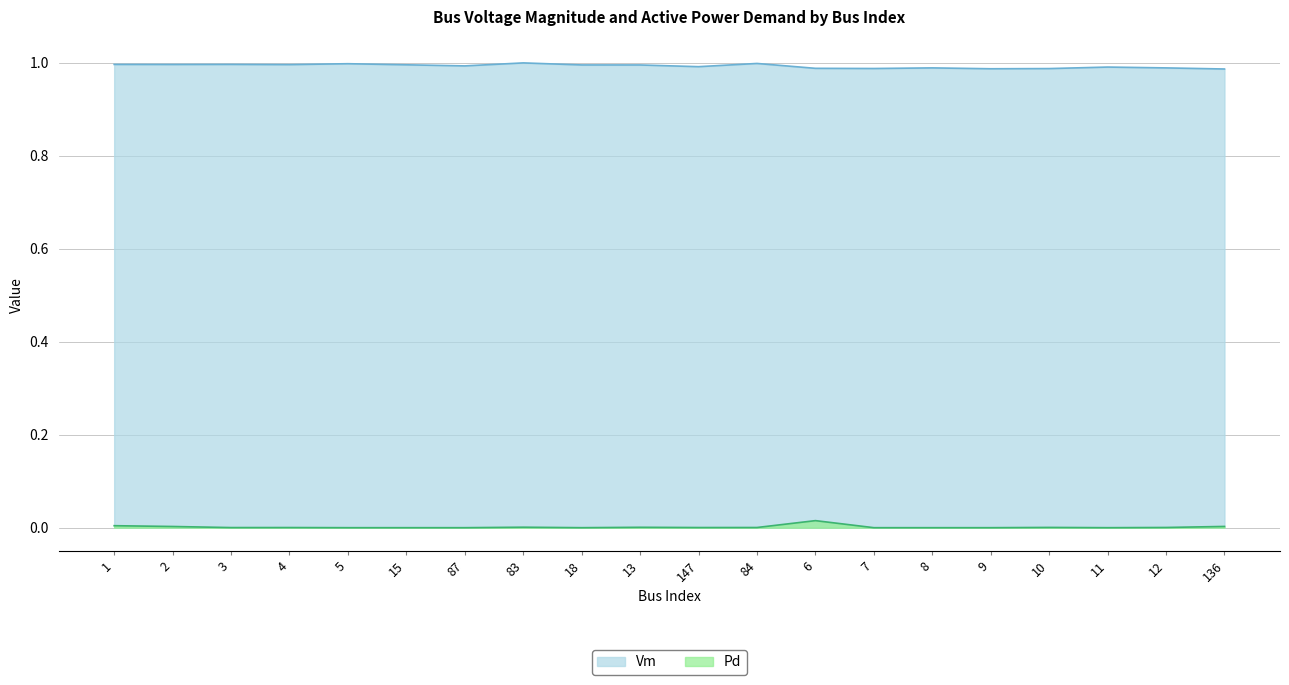

Where is Pd nearest to the value 0?

5